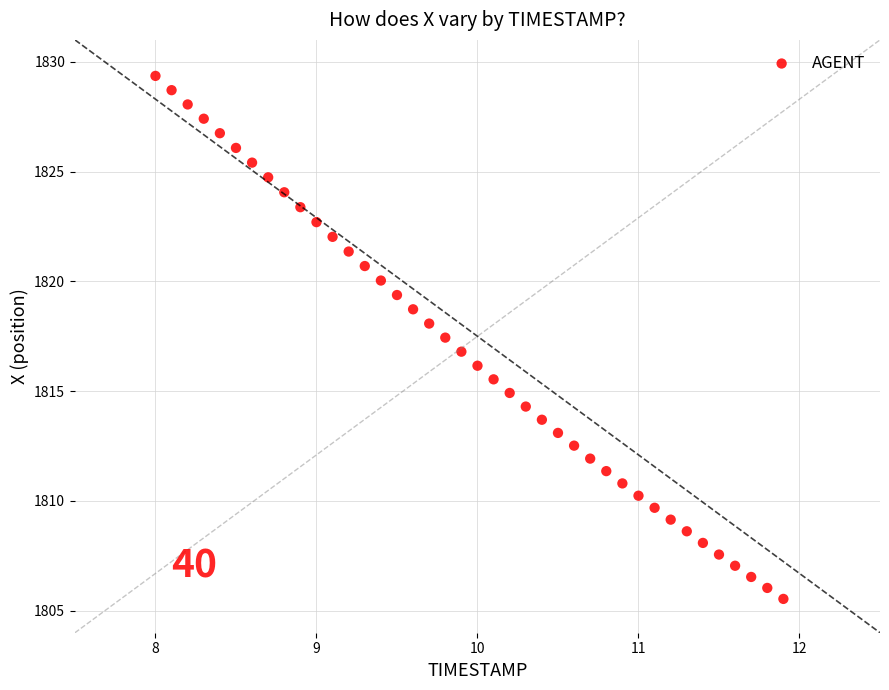

What is the range of Y values (max minus min)?

23.8